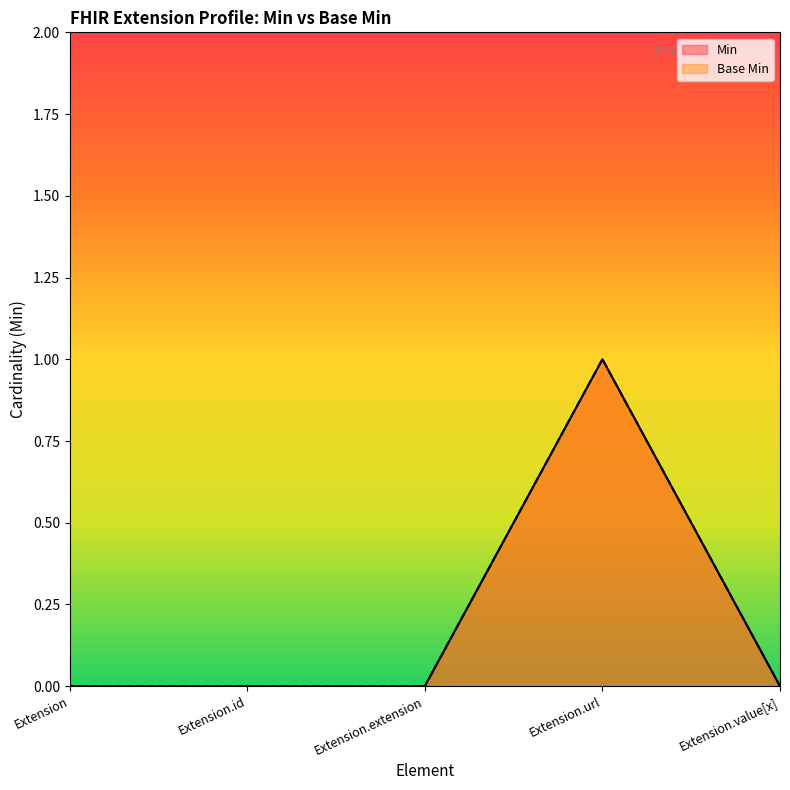

Which has a higher value, Extension.extension or Extension.value[x]?

Extension.extension